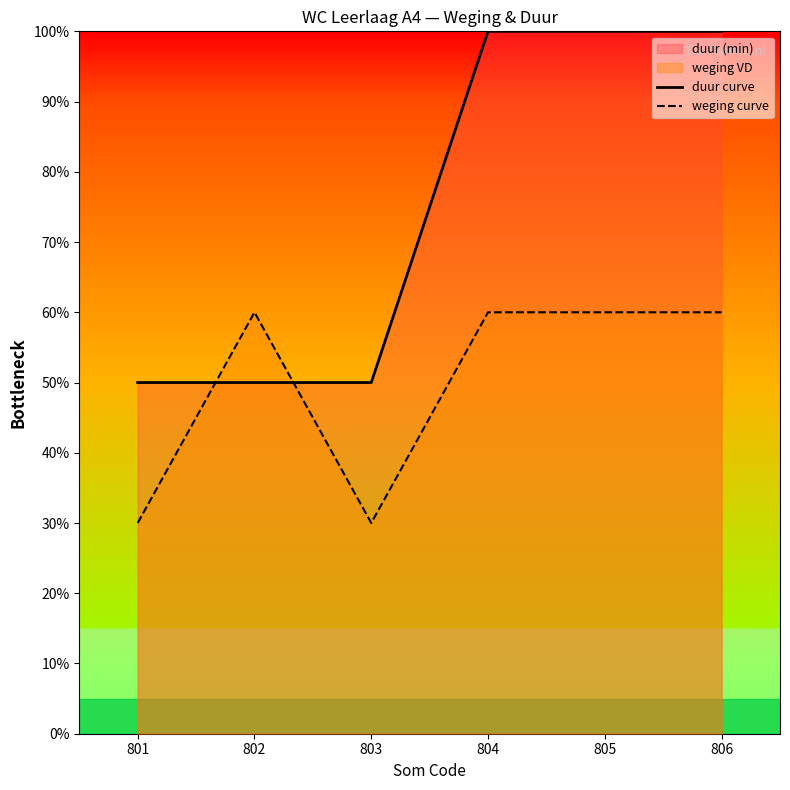

Where do duur curve and weging curve first cross each other?

801 and 802